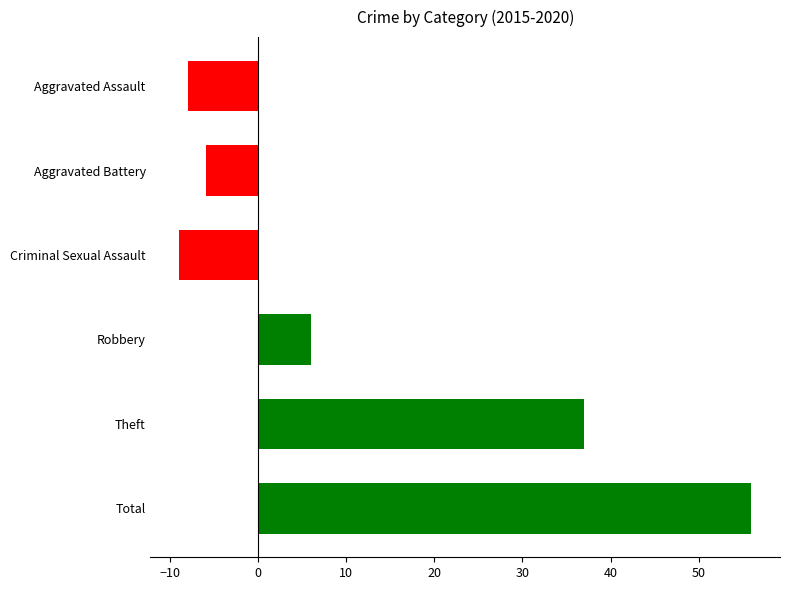

Reading top to bottom, transcribe all the data shown in this chart.

Aggravated Assault=-8	Aggravated Battery=-6	Criminal Sexual Assault=-9	Robbery=6	Theft=37	Total=56